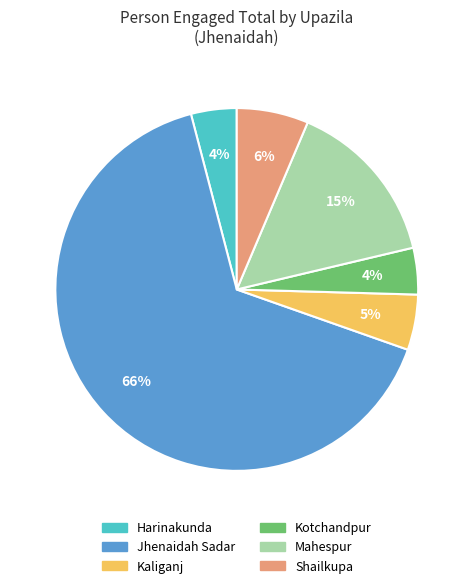

Approximately how many times larger is the value at Kotchandpur compared to Harinakunda?

1.0